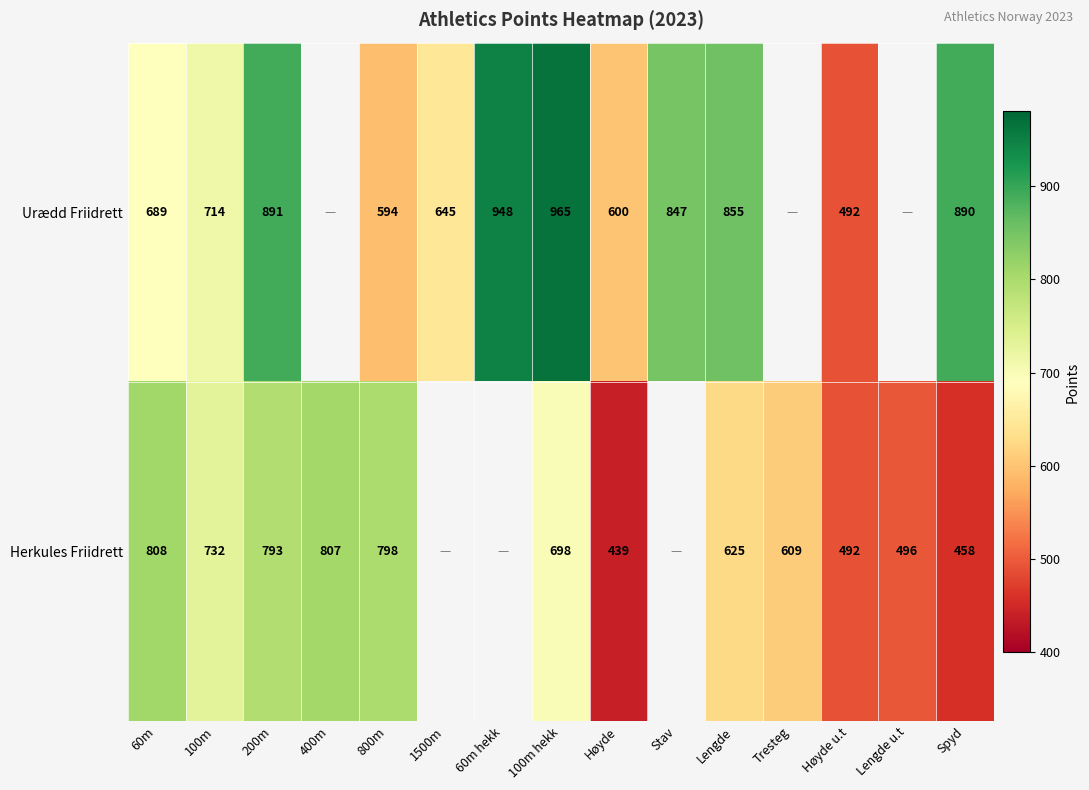

The value of Herkules Friidrett at Lengde u.t is 658. True or false?

False